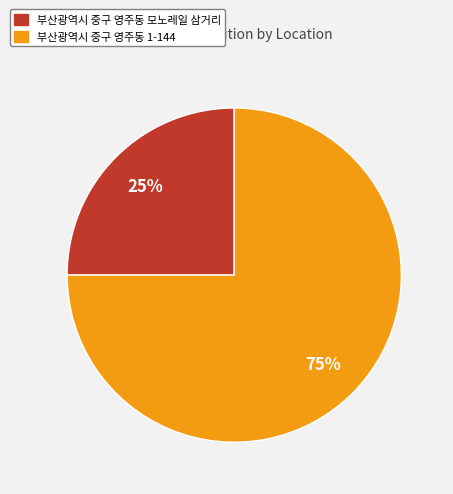

True or false: 부산광역시 중구 영주동 1-144 accounts for 75% of the total.

True